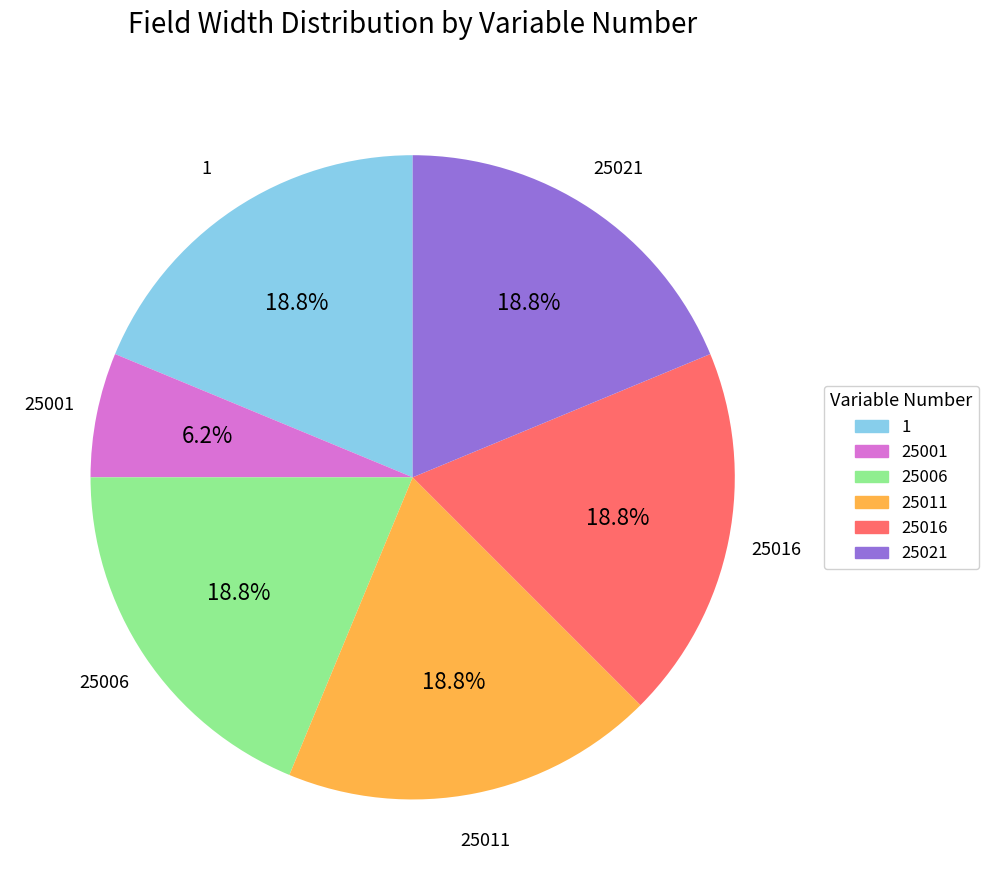

Which has a higher value, 25001 or 25011?

25011